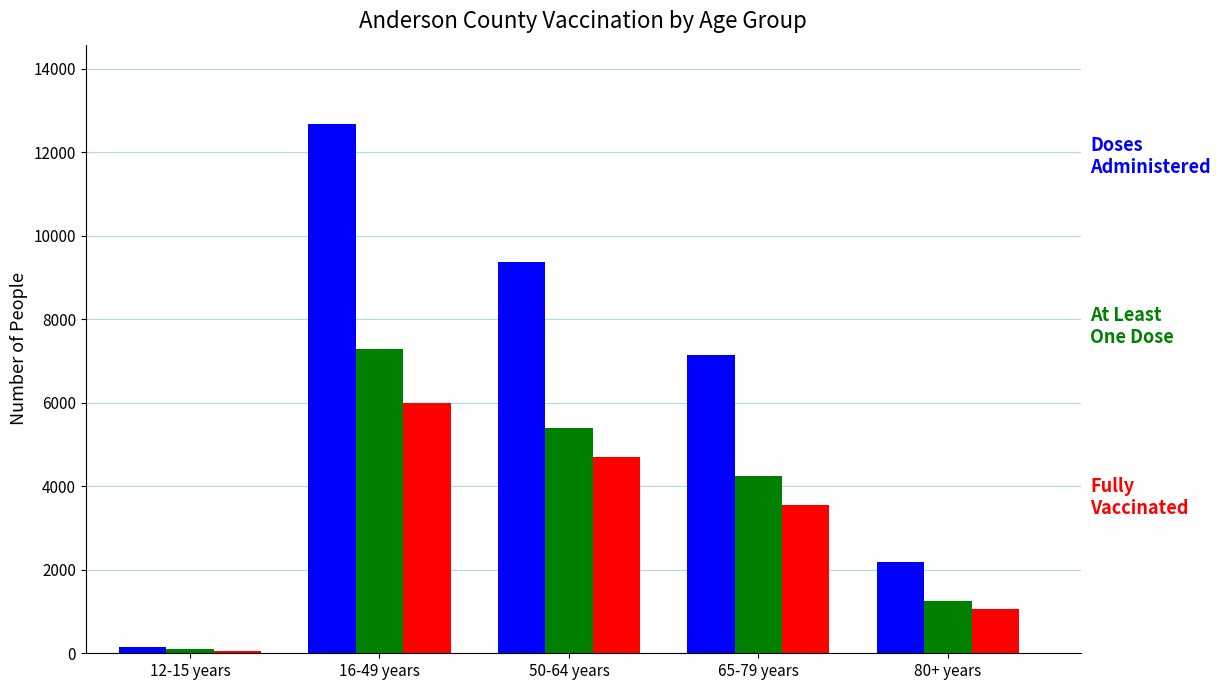

Which category has the lowest value across all series?

12-15 years